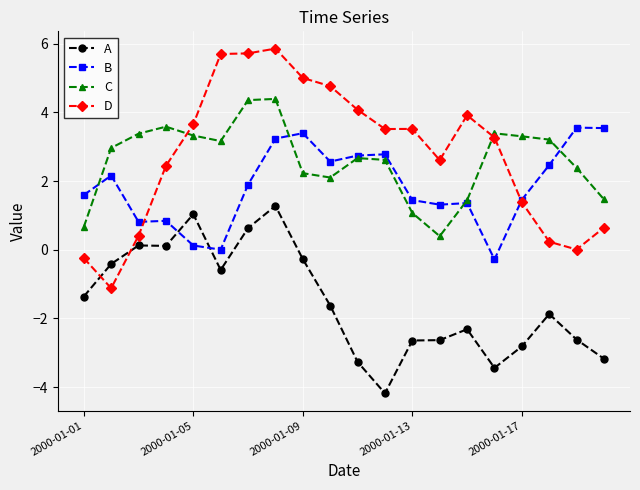

Rank the series by their maximum value, from lowest to highest.

A, B, C, D